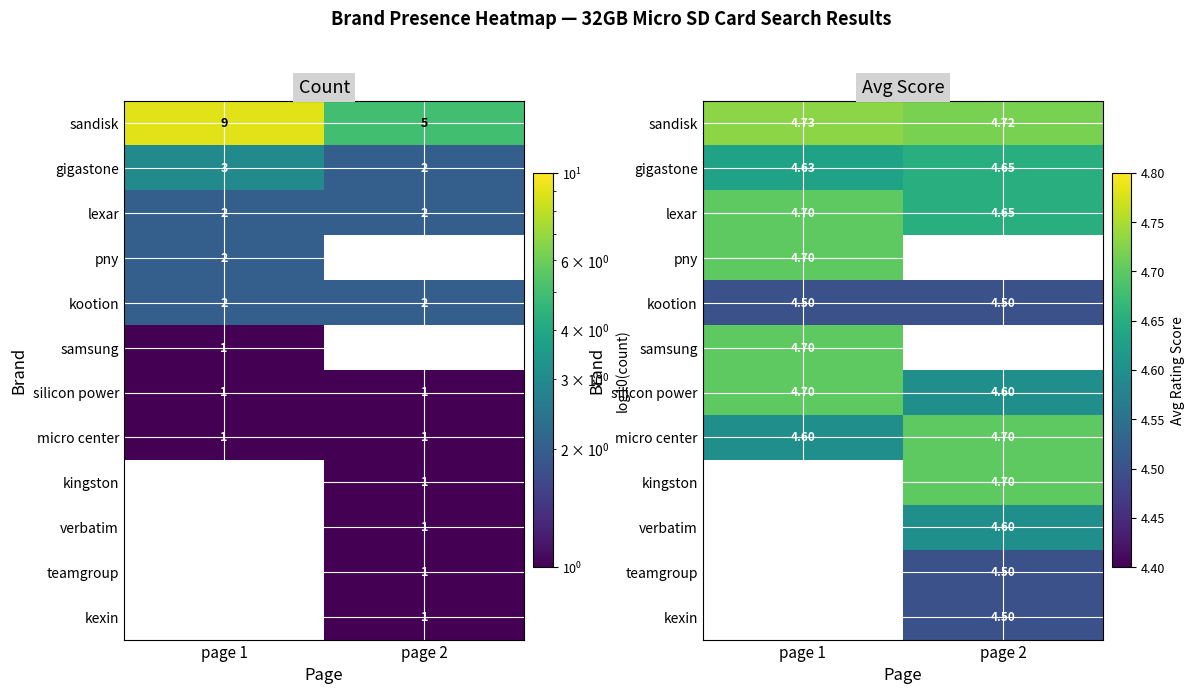

Rank the categories by kootion value from lowest to highest.

page 1, page 2